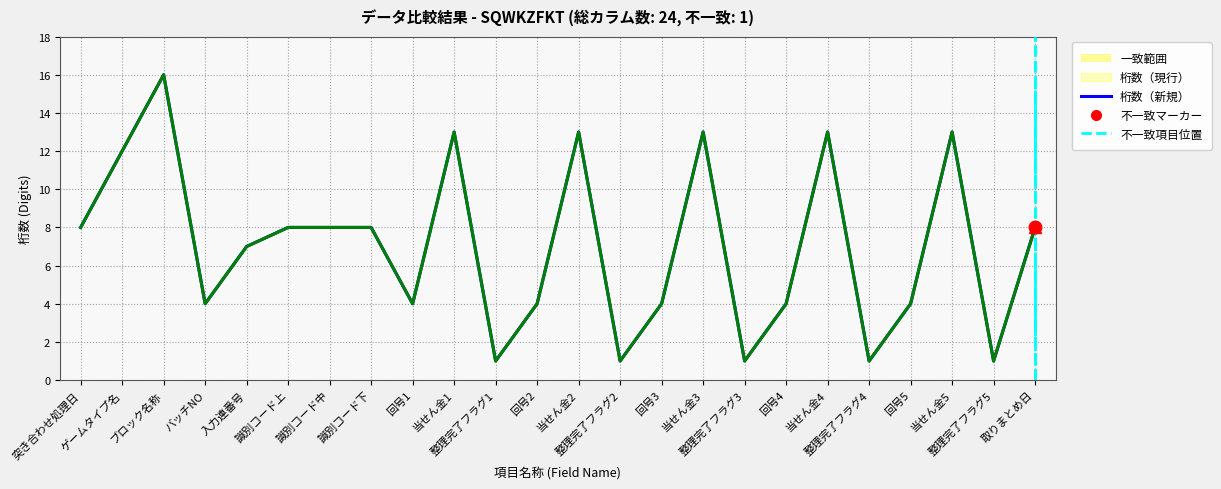

Reading right to left, extract all data points from this chart.

桁数（現行）: 取りまとめ日=8	整理完了フラグ5=1	当せん金5=13	回号5=4	整理完了フラグ4=1	当せん金4=13	回号4=4	整理完了フラグ3=1	当せん金3=13	回号3=4	整理完了フラグ2=1	当せん金2=13	回号2=4	整理完了フラグ1=1	当せん金1=13	回号1=4	識別コード下=8	識別コード中=8	識別コード上=8	入力連番号=7	バッチNO=4	ブロック名称=16	ゲームタイプ名=12	突き合わせ処理日=8
桁数（新規）: 取りまとめ日=8	整理完了フラグ5=1	当せん金5=13	回号5=4	整理完了フラグ4=1	当せん金4=13	回号4=4	整理完了フラグ3=1	当せん金3=13	回号3=4	整理完了フラグ2=1	当せん金2=13	回号2=4	整理完了フラグ1=1	当せん金1=13	回号1=4	識別コード下=8	識別コード中=8	識別コード上=8	入力連番号=7	バッチNO=4	ブロック名称=16	ゲームタイプ名=12	突き合わせ処理日=8